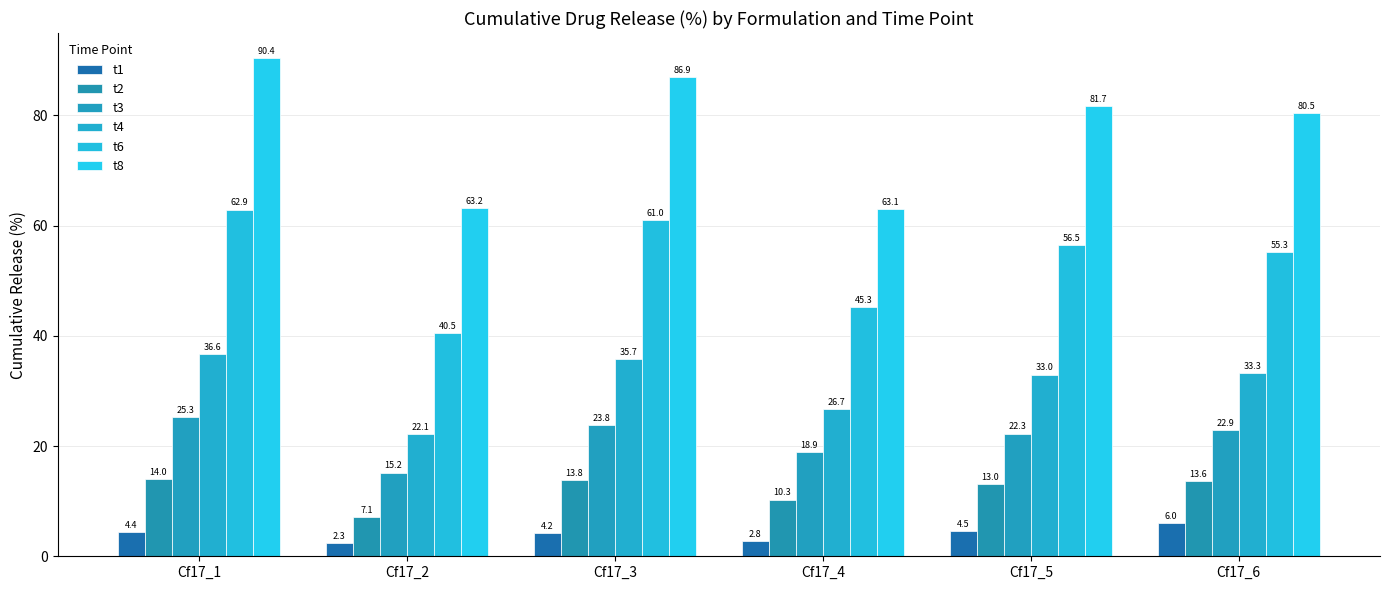

Are the bars horizontal?

No